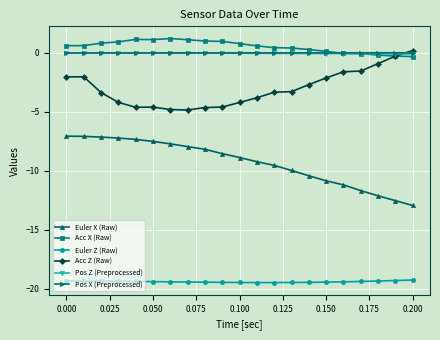

True or false: Euler X (Raw) and Euler Z (Raw) intersect in this chart.

False